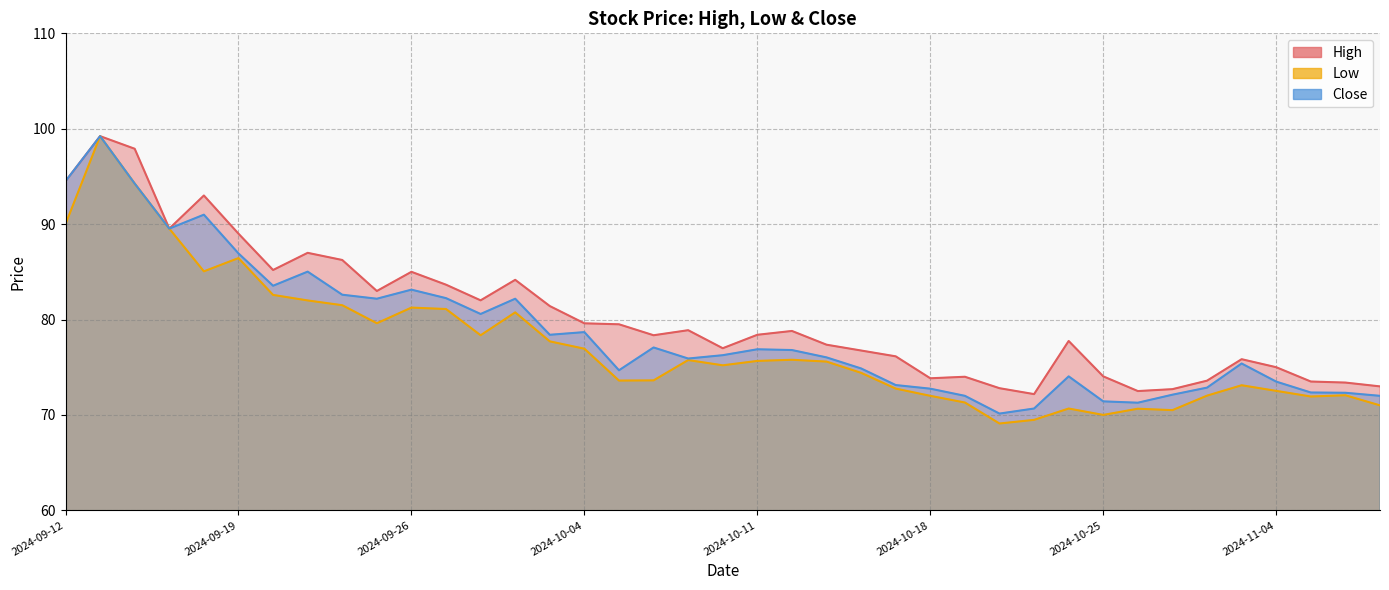

What is the difference between the maximum and minimum values in the Close series?

29.1